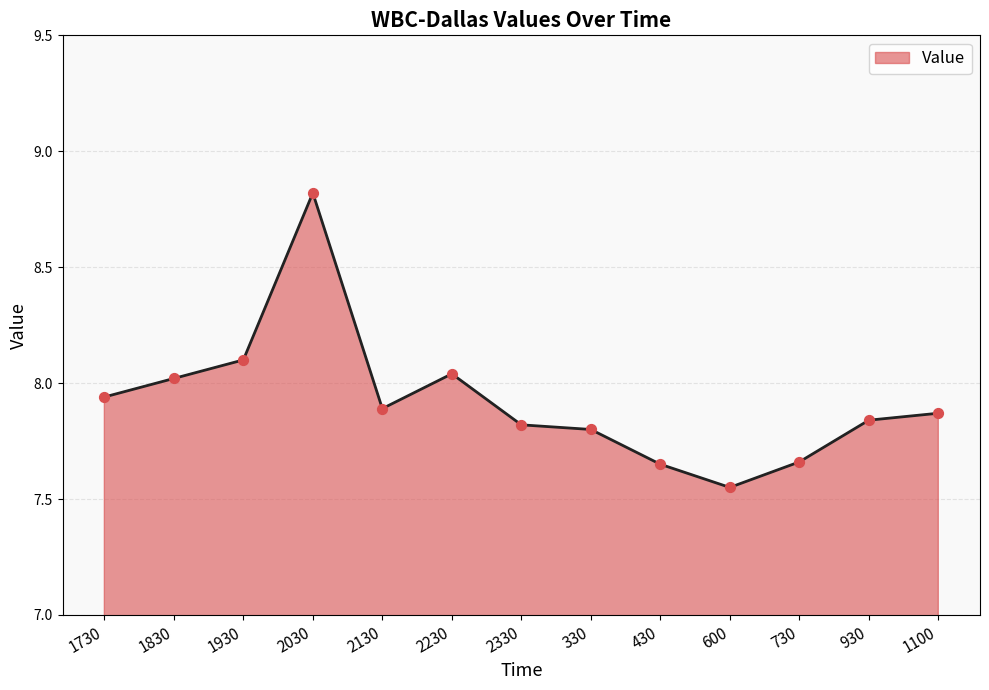

Approximately how many times larger is the value at 600 compared to 730?

1.0